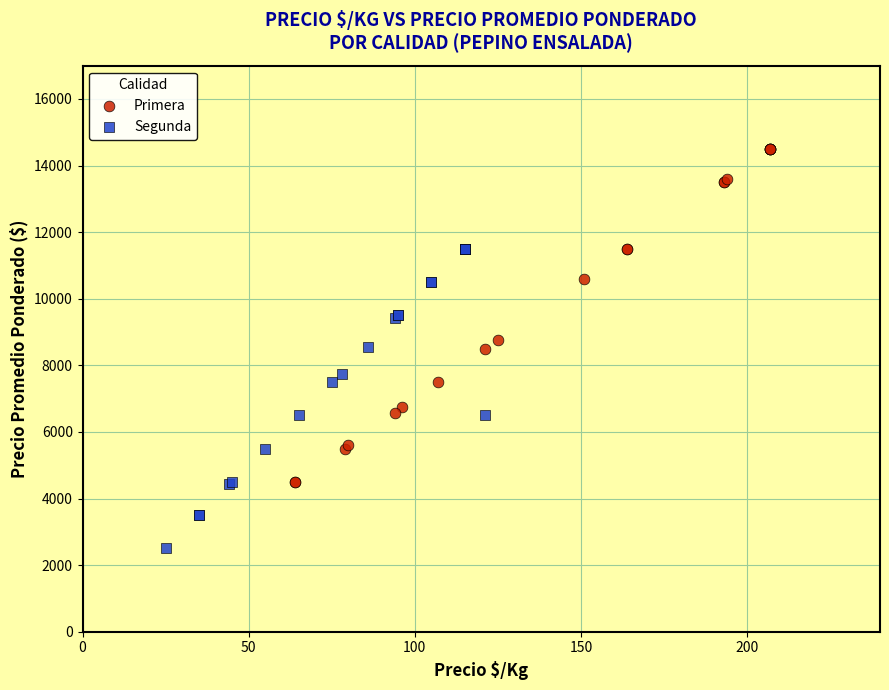

Which series reaches the maximum Y coordinate?

Primera